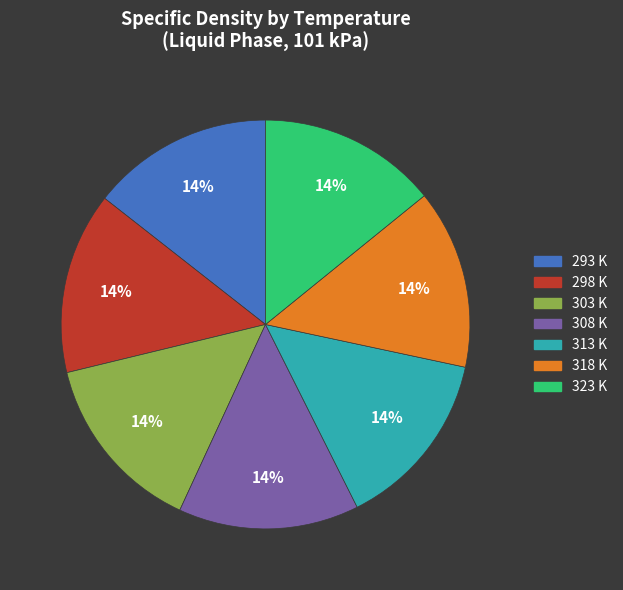

What is the ratio of the value at 293 K to the value at 298 K?

1.0